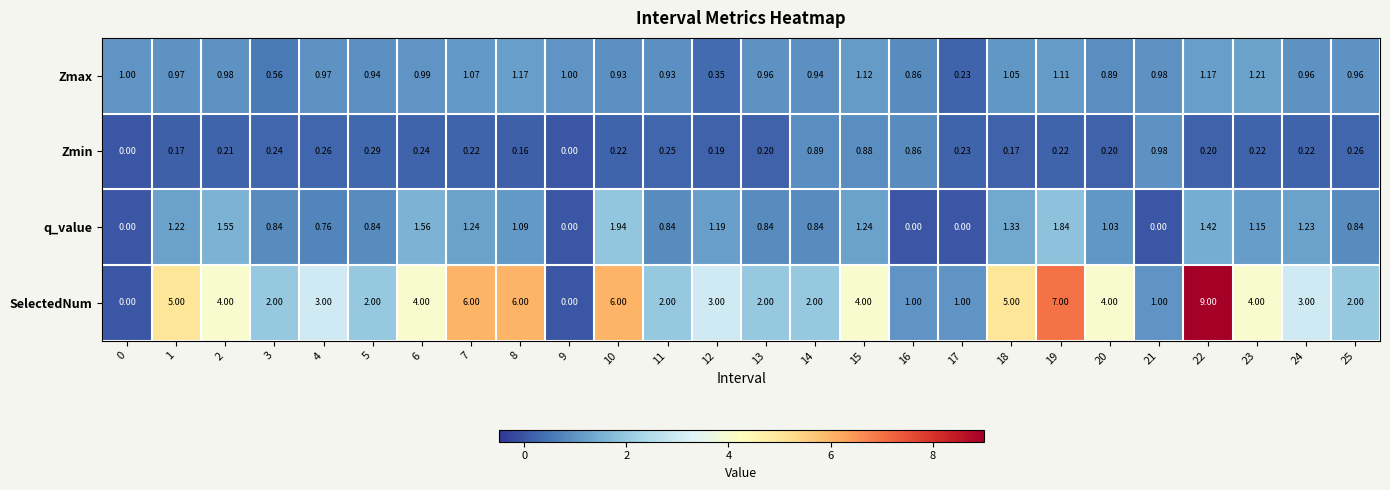

Is the value of SelectedNum at 13 greater than the value of q_value at 10?

Yes